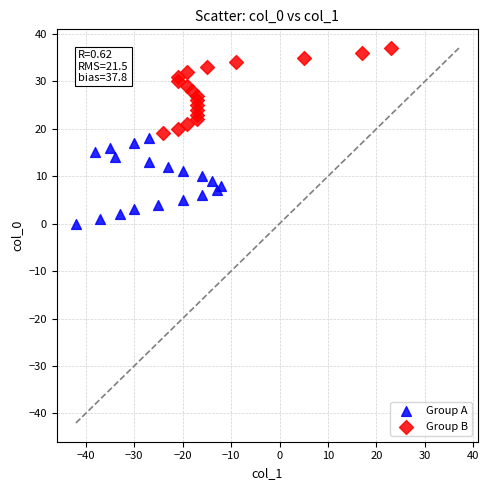

Which series reaches the maximum Y coordinate?

Group B